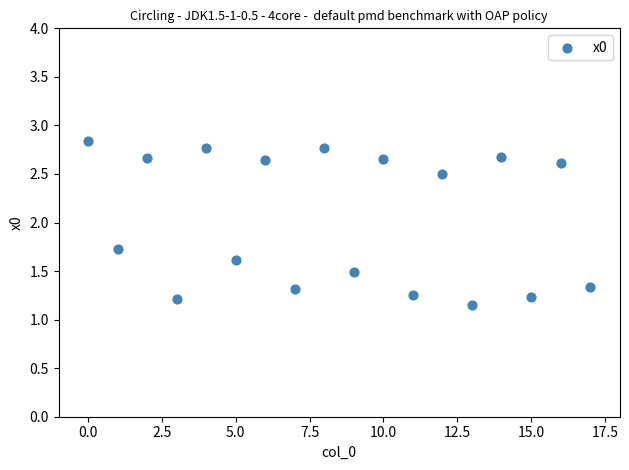

What is the range of Y values (max minus min)?

1.7